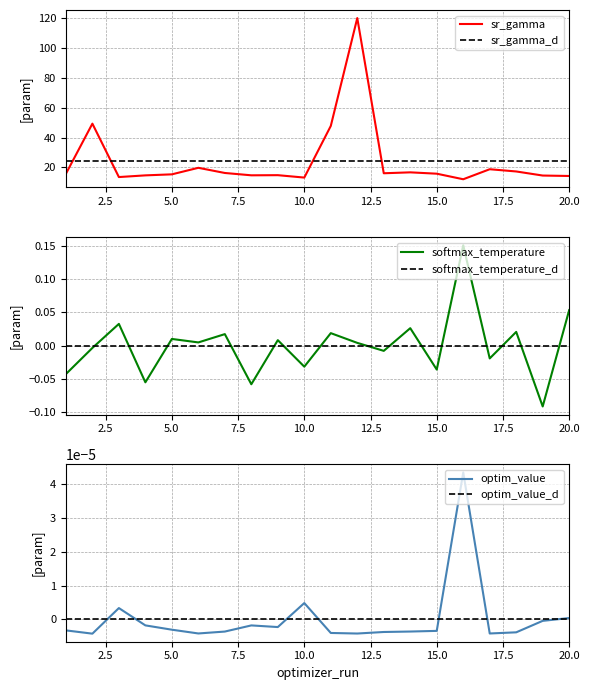

What is the maximum value for sr_gamma?

120.1